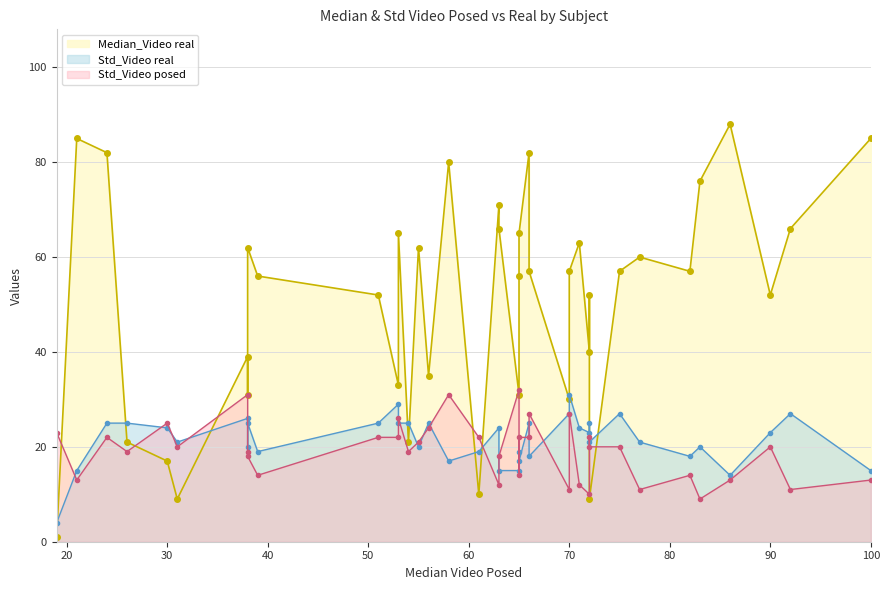

What is the difference between the second highest and second lowest values in the Median_Video real series?

76